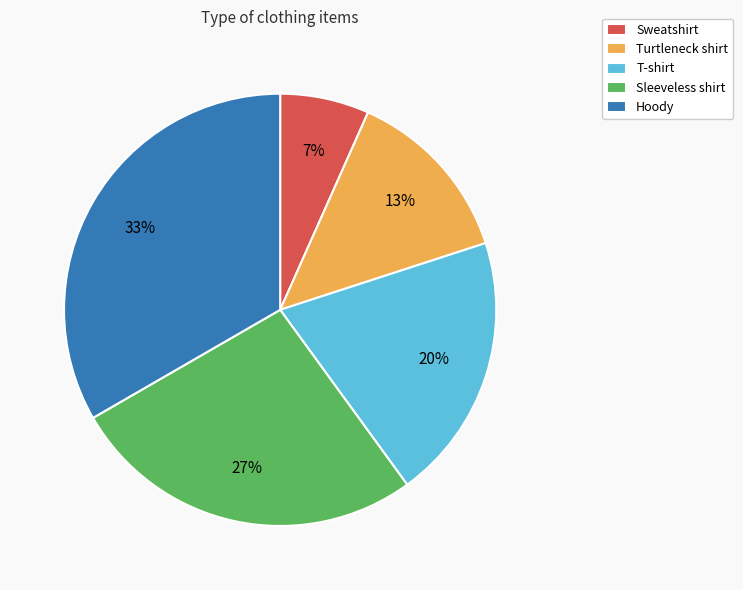

What is the smallest slice in the pie chart?

Sweatshirt